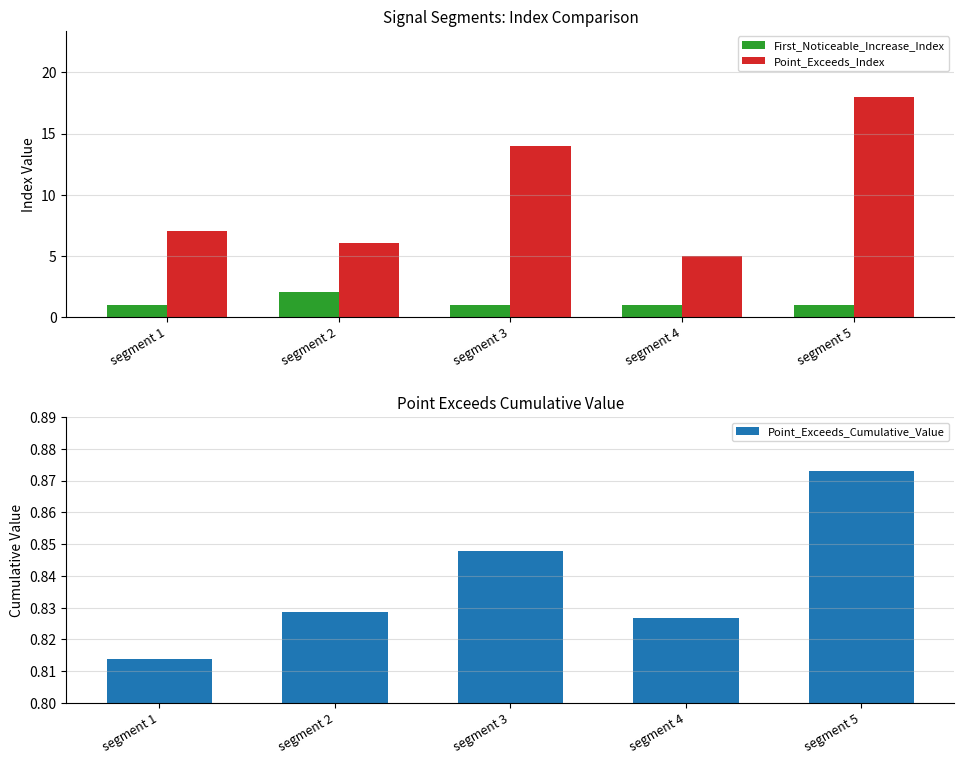

Between segment 4 and segment 5, which series saw the biggest shift?

Point_Exceeds_Index